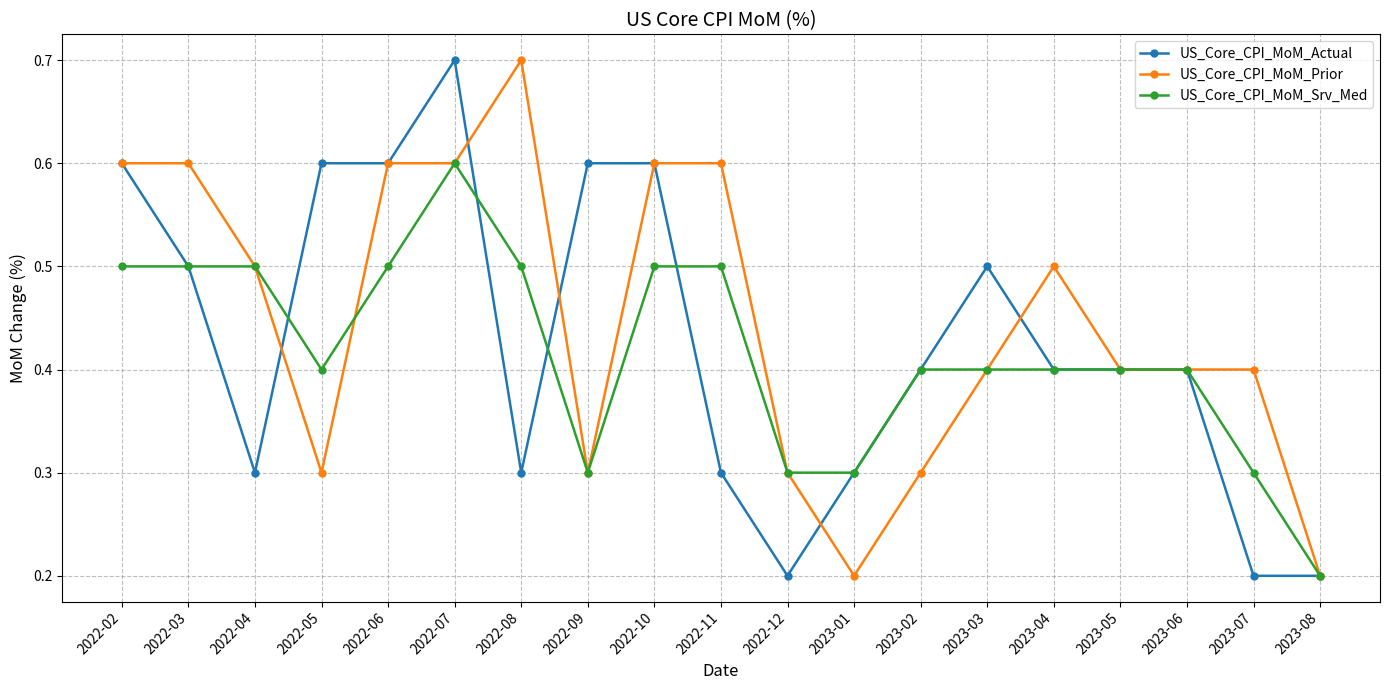

What is the highest value of the US_Core_CPI_MoM_Srv_Med series?

0.6